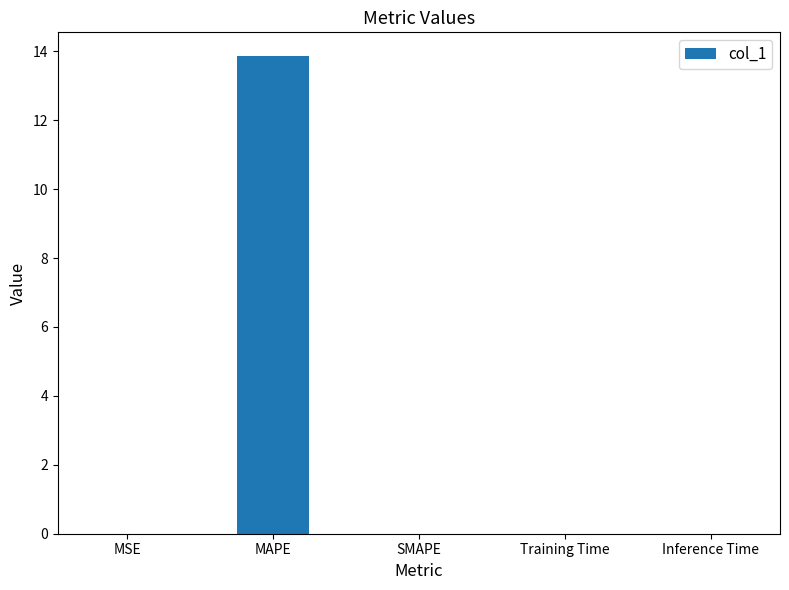

Is it true that the value at Training Time is 0.0?

True